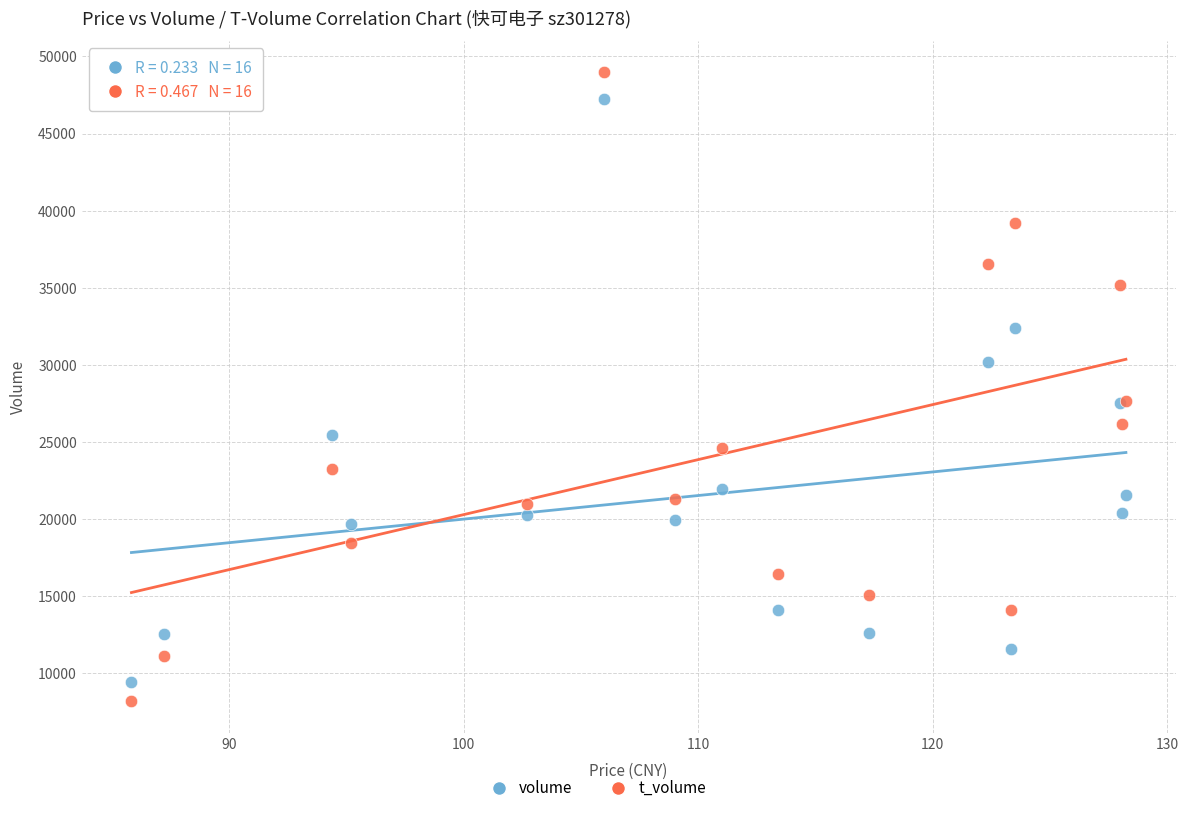

Which series has the largest Y range (max minus min)?

t_volume